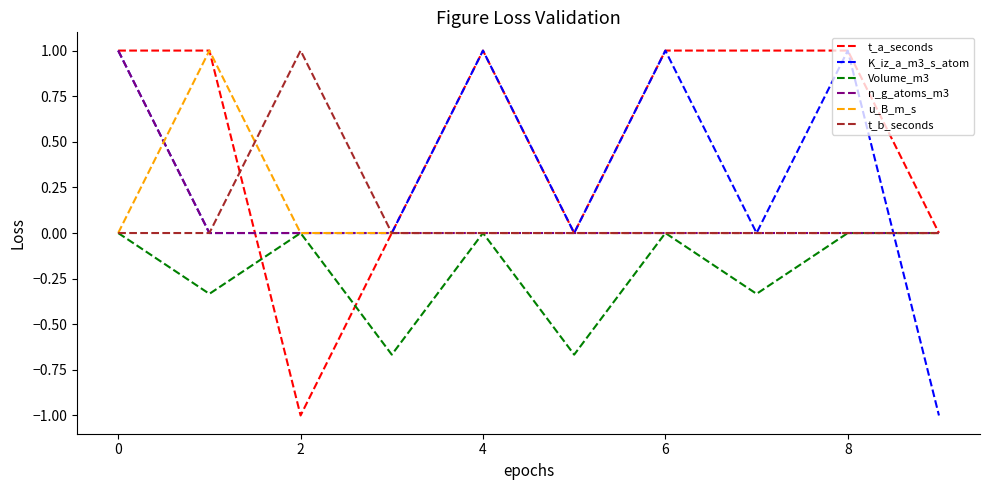

Which series has the largest total across all categories?

t_a_seconds